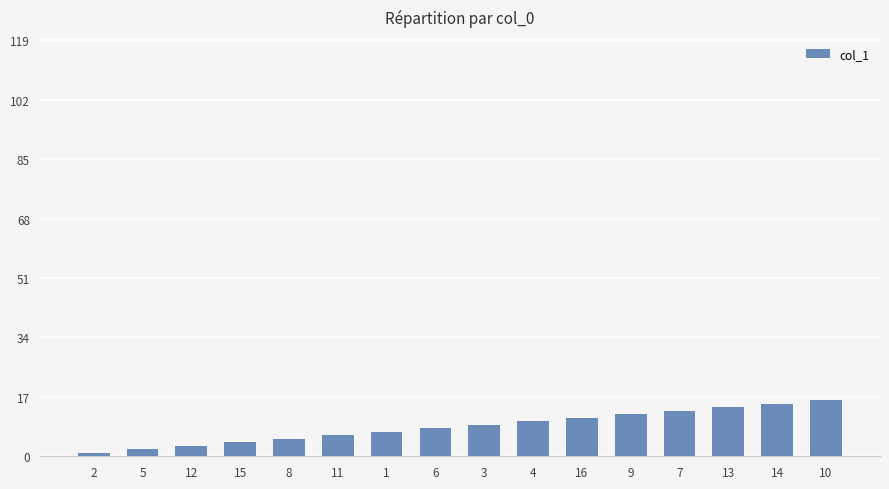

What is the sum of all values?

136